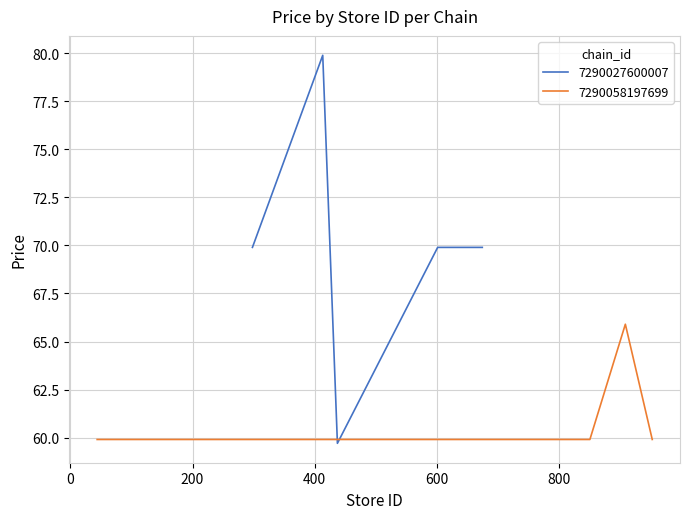

How many times do 7290027600007 and 7290058197699 cross each other?

2